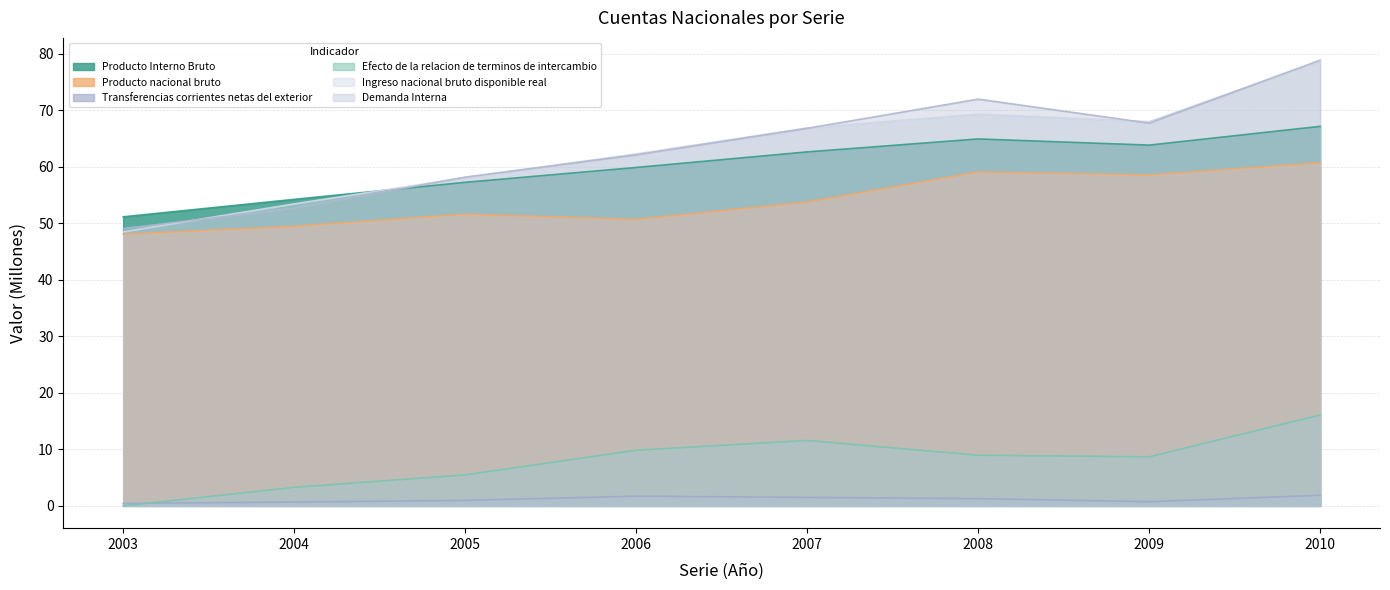

Reading left to right, list all the values displayed in this chart.

Producto Interno Bruto: 2003=51.2	2004=54.2	2005=57.3	2006=59.9	2007=62.6	2008=64.9	2009=63.8	2010=67.2
Producto nacional bruto: 2003=48.1	2004=49.5	2005=51.6	2006=50.7	2007=53.8	2008=59.1	2009=58.6	2010=60.7
Transferencias corrientes netas del exterior: 2003=0.4	2004=0.7	2005=1.0	2006=1.7	2007=1.5	2008=1.3	2009=0.7	2010=1.9
Efecto de la relacion de terminos de intercambio: 2003=0.0	2004=3.3	2005=5.5	2006=9.9	2007=11.6	2008=9.0	2009=8.7	2010=16.1
Ingreso nacional bruto disponible real: 2003=48.5	2004=53.4	2005=58.1	2006=62.3	2007=66.9	2008=69.3	2009=68.0	2010=78.7
Demanda Interna: 2003=49.1	2004=52.7	2005=58.2	2006=62.1	2007=66.8	2008=72.0	2009=67.7	2010=78.9